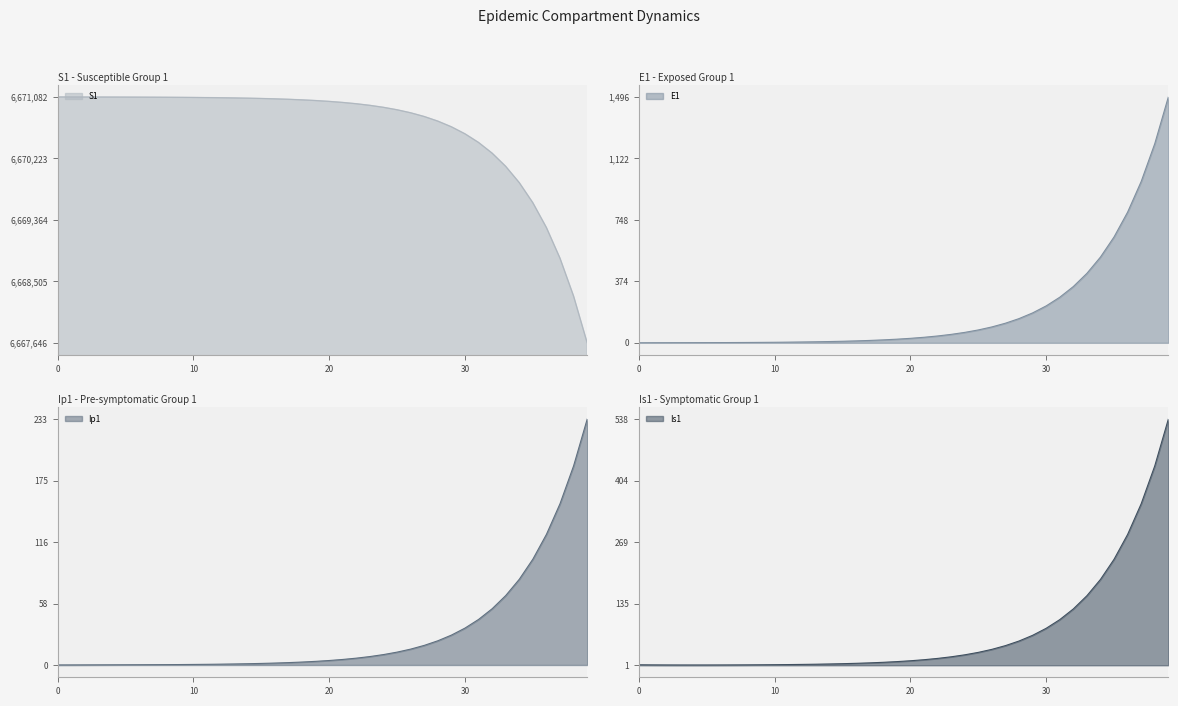

Which series has the largest total across all categories?

S1